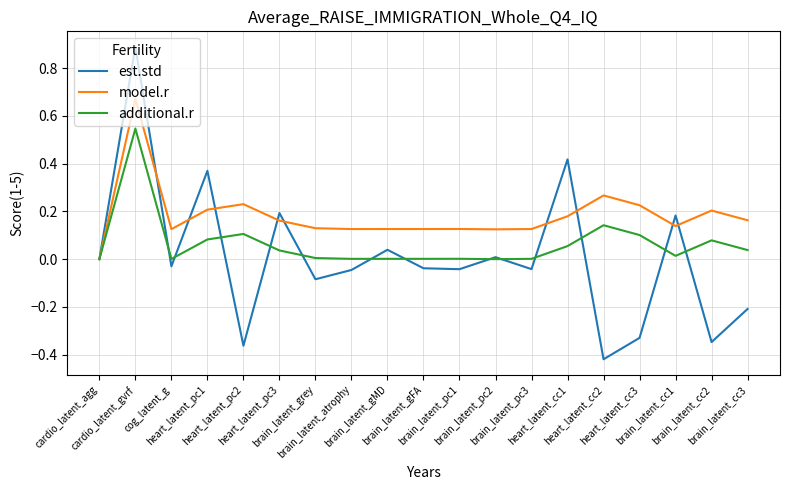

Where is the first local maximum for additional.r?

cardio_latent_gvrf